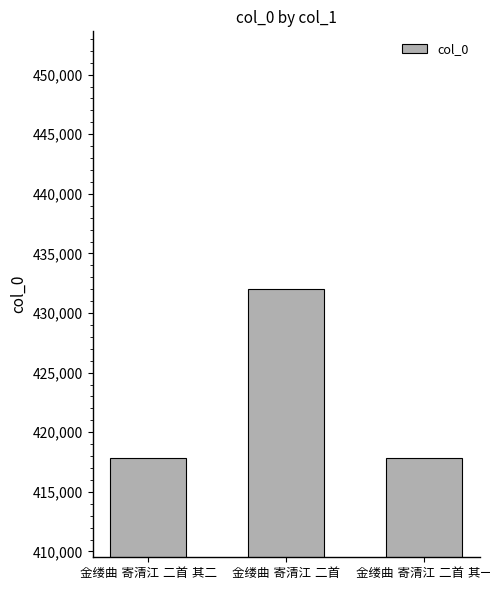

What is the value of the 1st bar from the left?

417872